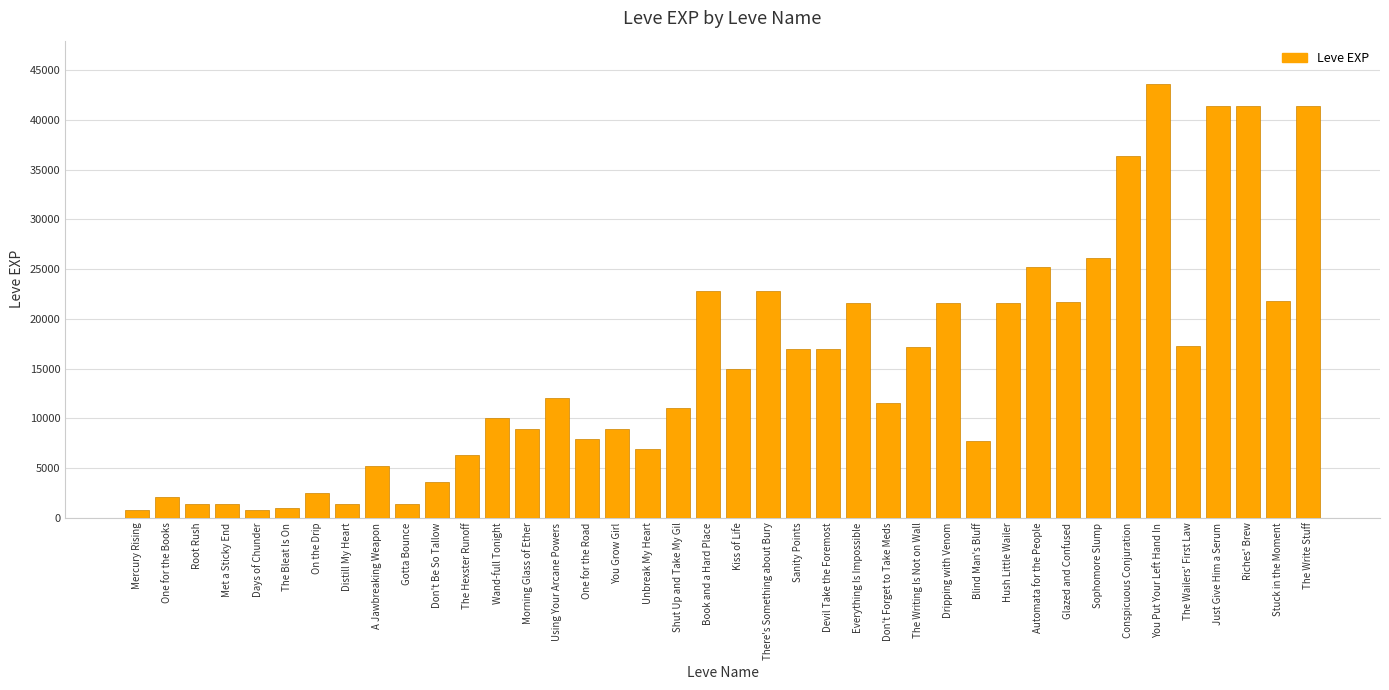

Which category has the highest value across all series?

You Put Your Left Hand In